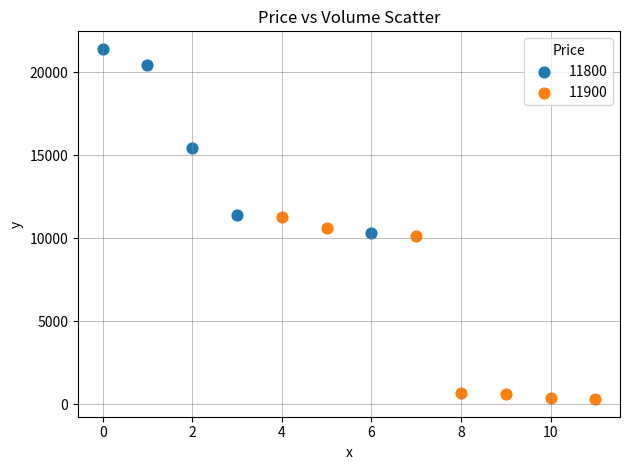

Which series contains the lowest Y value?

11900